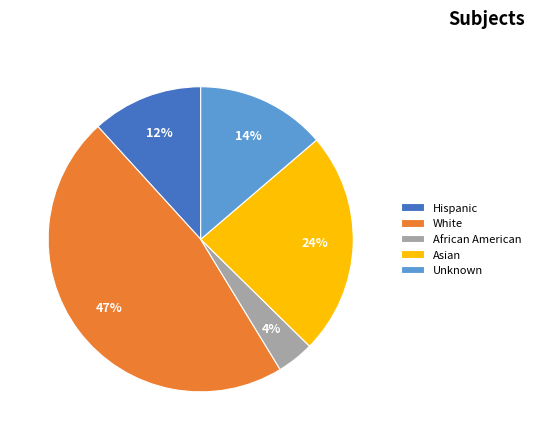

What is the ratio of the value at Hispanic to the value at African American?

3.0